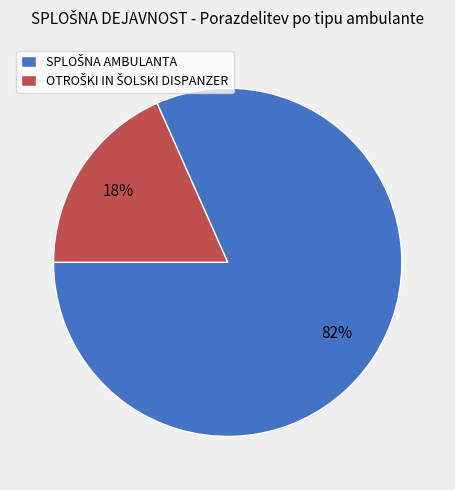

Does any single category account for the majority?

Yes